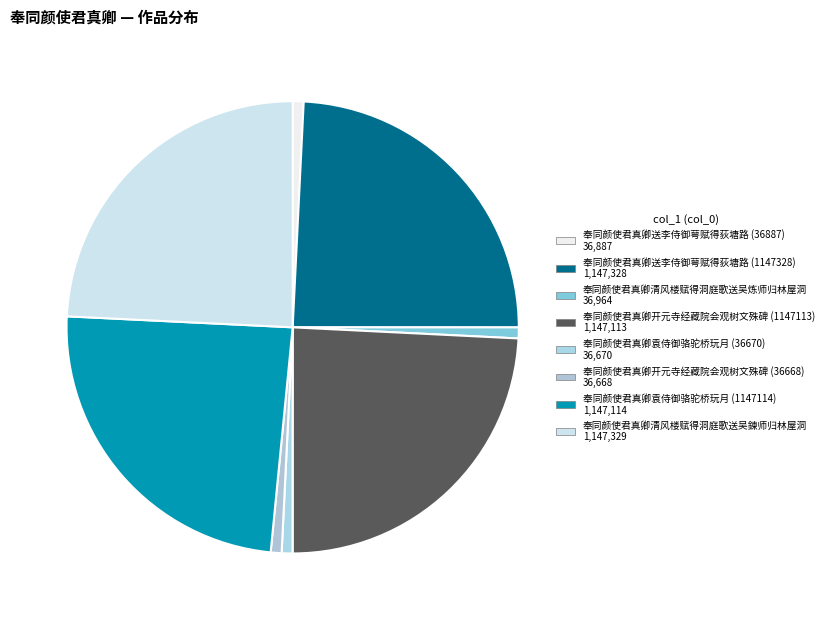

Which category has the biggest portion of the pie?

奉同颜使君真卿清风楼赋得洞庭歌送吴鍊师归林屋洞